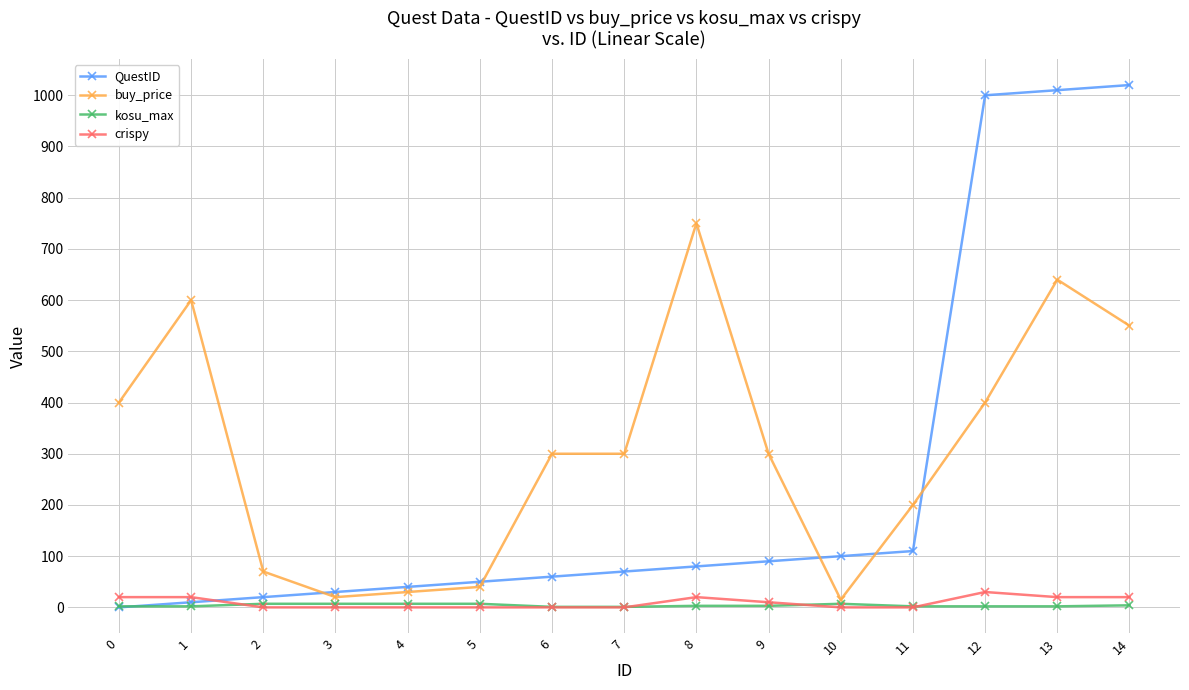

What are all the series names shown in the legend?

QuestID, buy_price, kosu_max, crispy